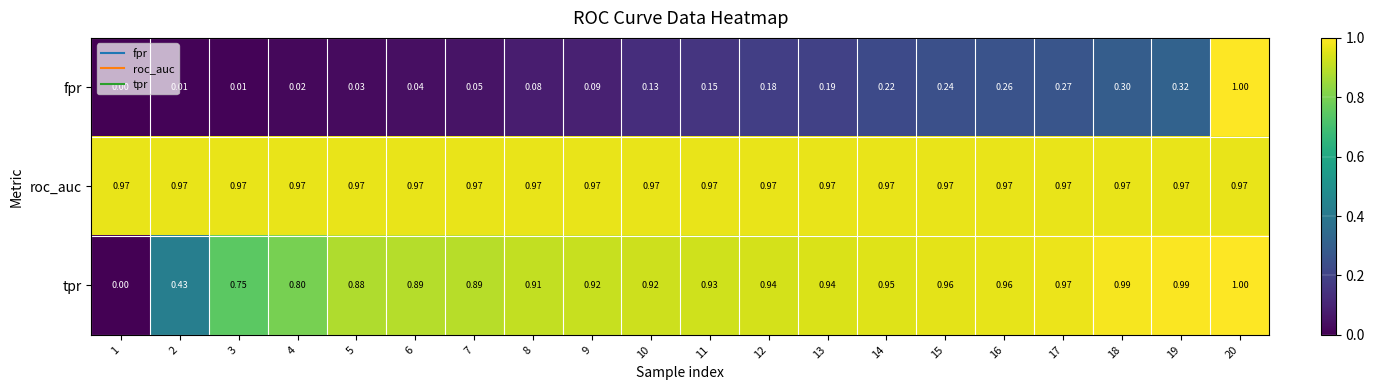

Which series changed the most between 12 and 13?

fpr